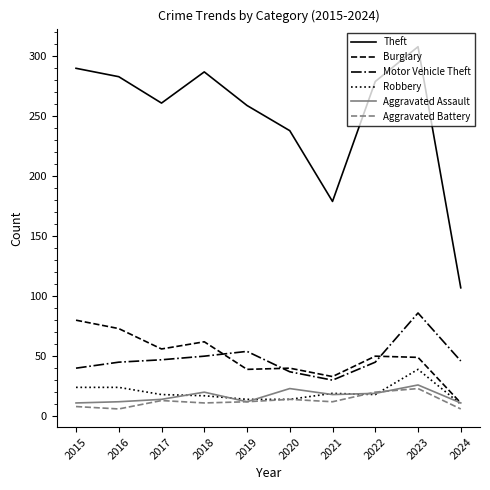

The value of Robbery at 2023 is 55. True or false?

False